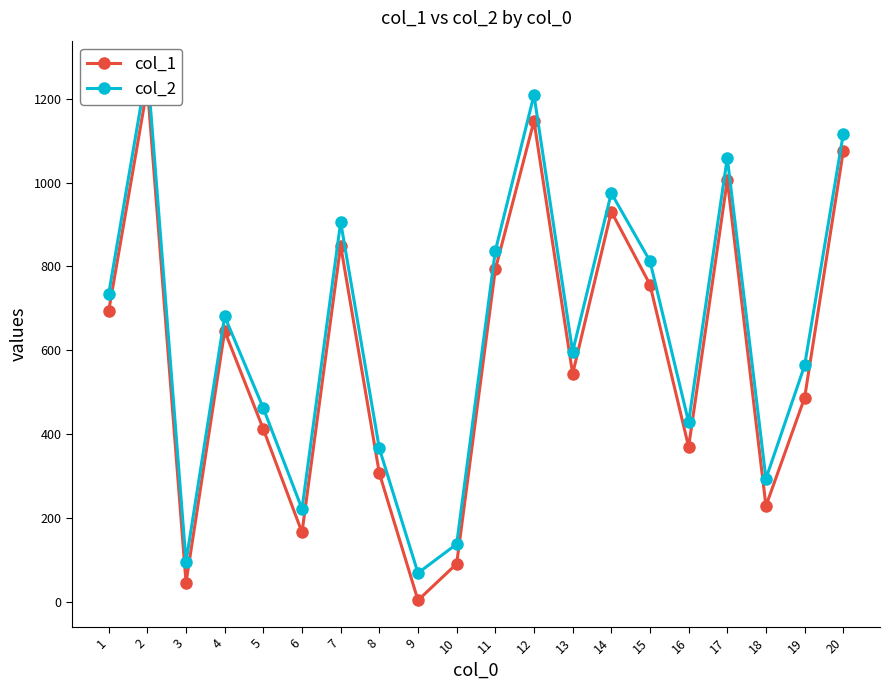

True or false: col_1 and col_2 intersect in this chart.

False